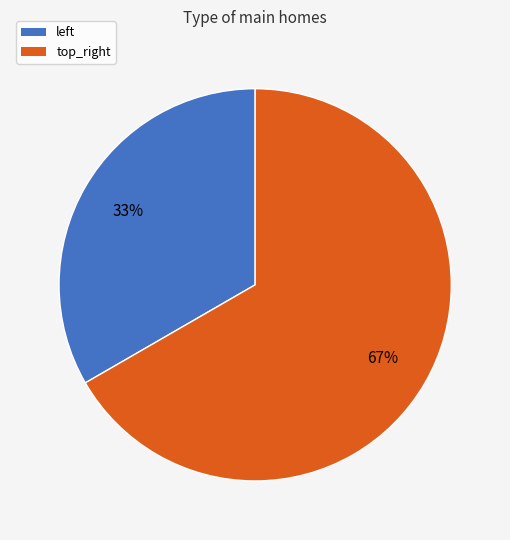

What is the largest slice in the pie chart?

top_right